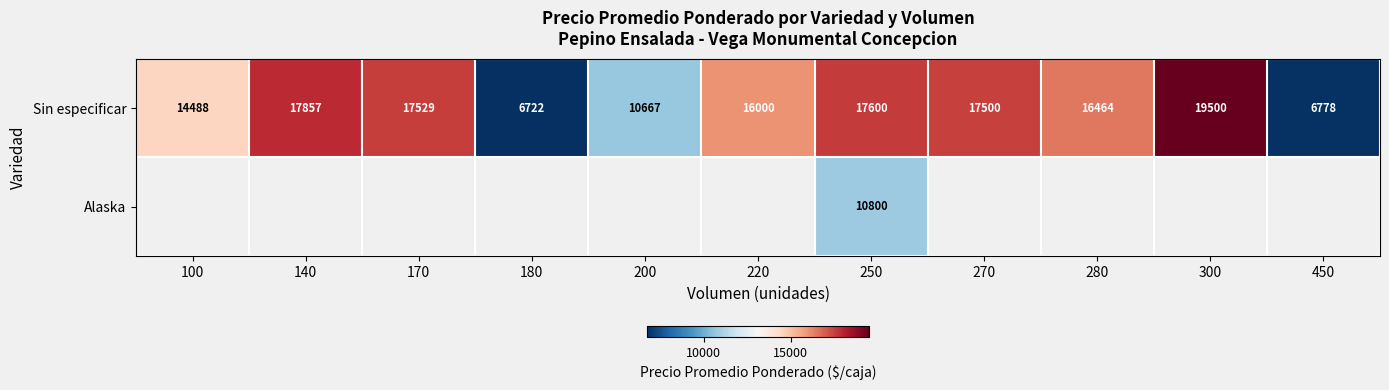

Between 180 and 200, which series saw the biggest shift?

Sin especificar